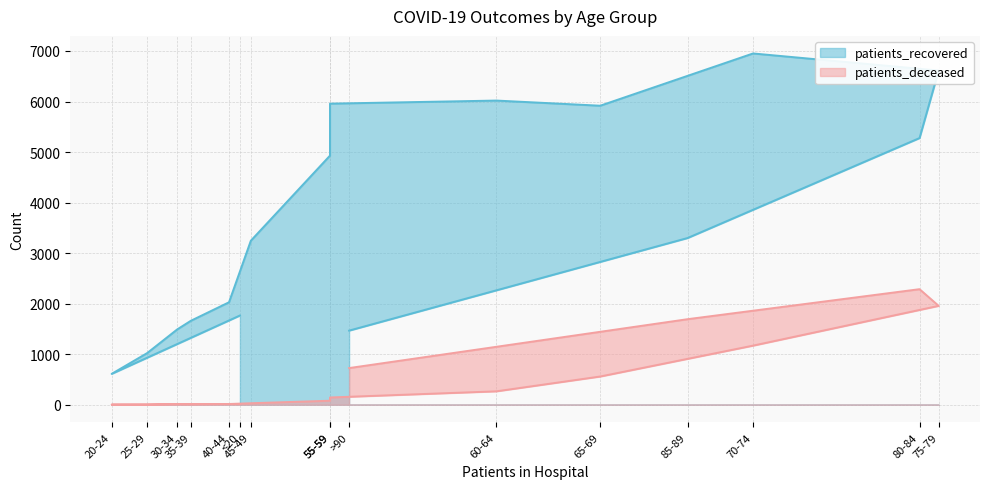

What is the greatest value displayed?

6951